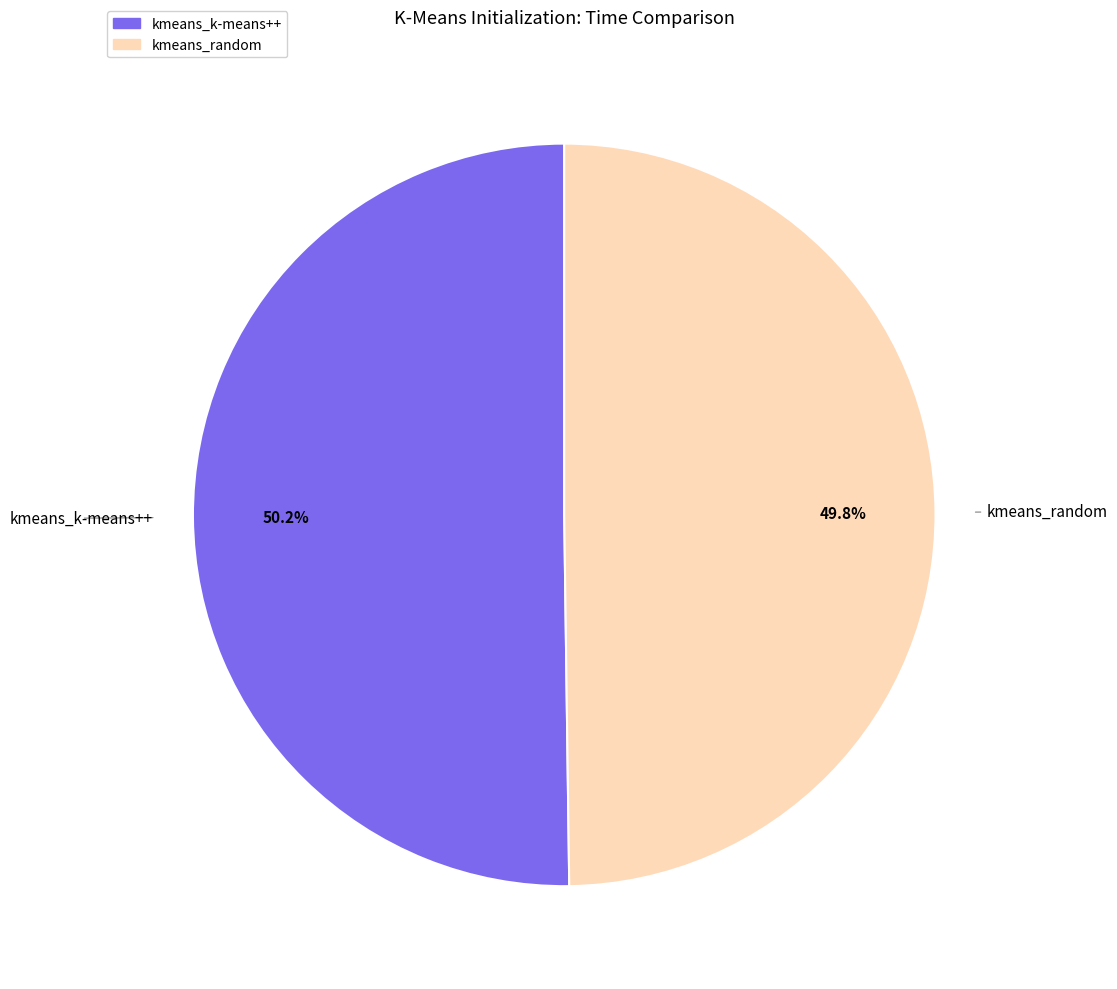

How many segments does this pie chart have?

2